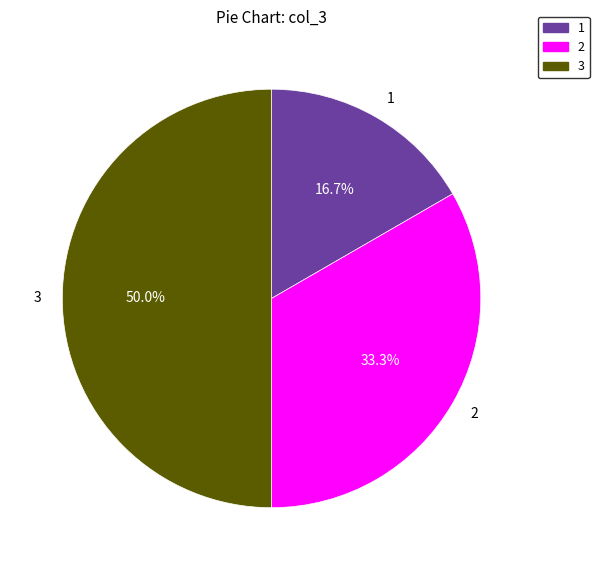

Does 1 represent more than half of the total?

No